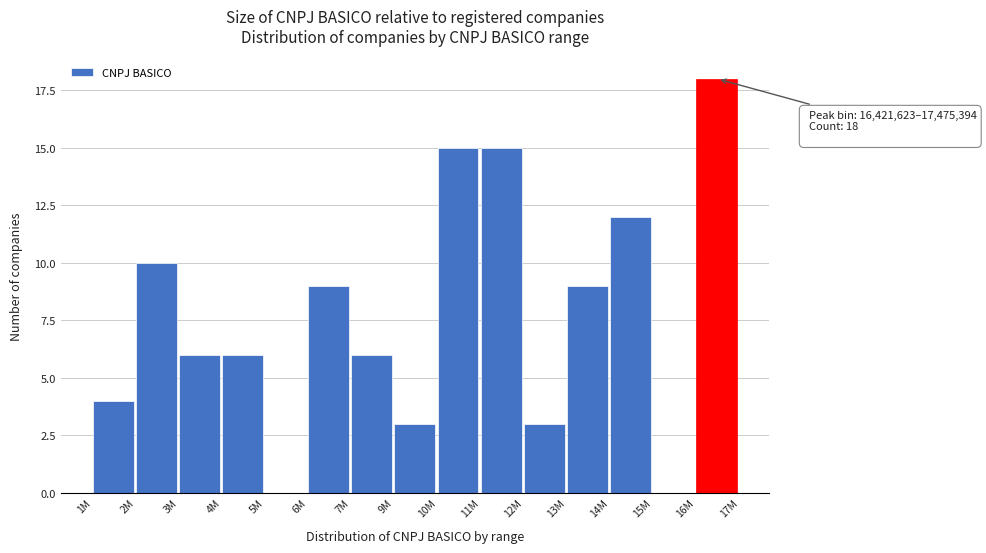

Reading right to left, what are all the values shown in this chart?

16M=18	15M=0	14M=12	13M=9	12M=3	11M=15	10M=15	9M=3	7M=6	6M=9	5M=0	4M=6	3M=6	2M=10	1M=4